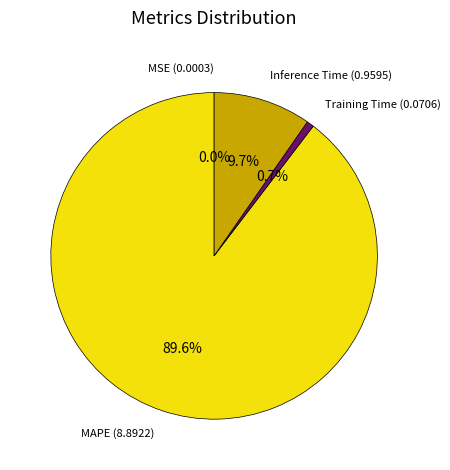

Does any single category account for the majority?

Yes